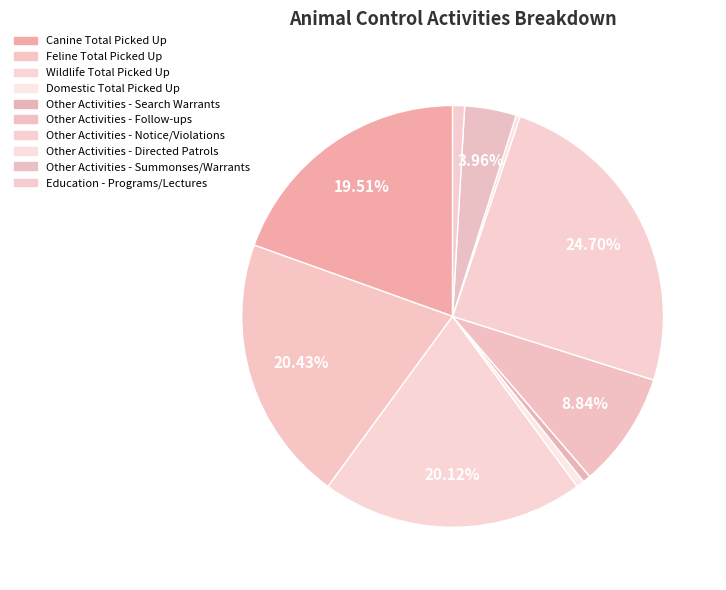

To the nearest percent, what portion does Other Activities - Summonses/Warrants represent?

4%